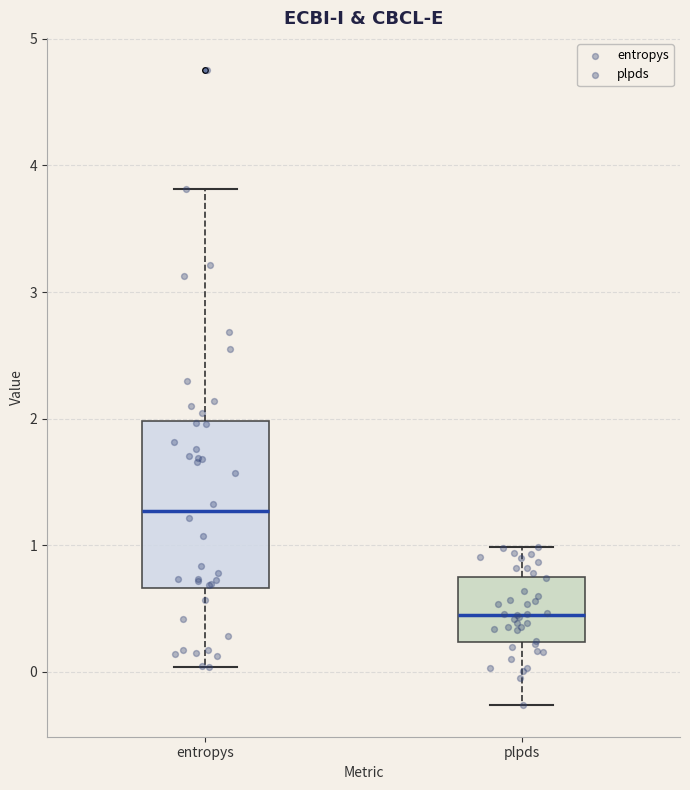

Which box is the tallest, from its lower edge to its upper edge?

entropys